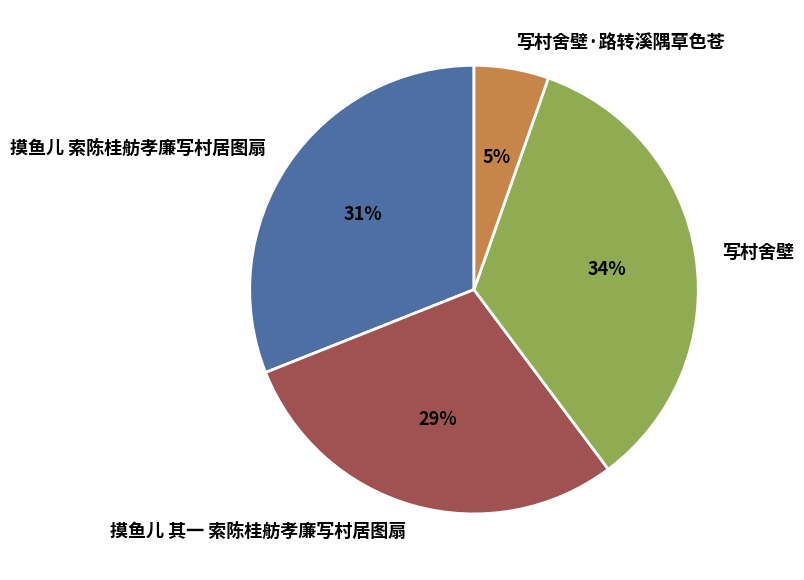

What percentage is the 写村舍壁·路转溪隅草色苍 slice, to the nearest percent?

5%